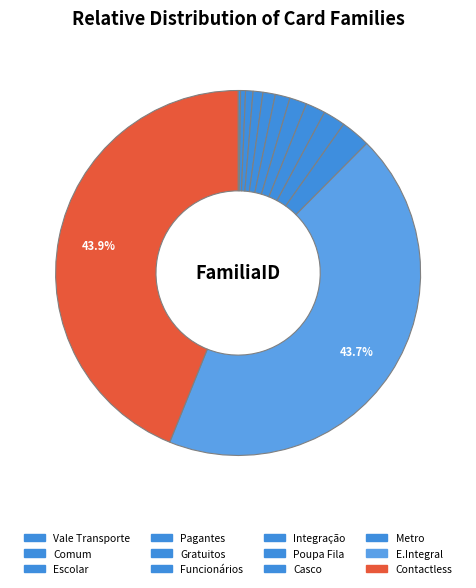

Is it true that Contactless is 53% of the pie?

False